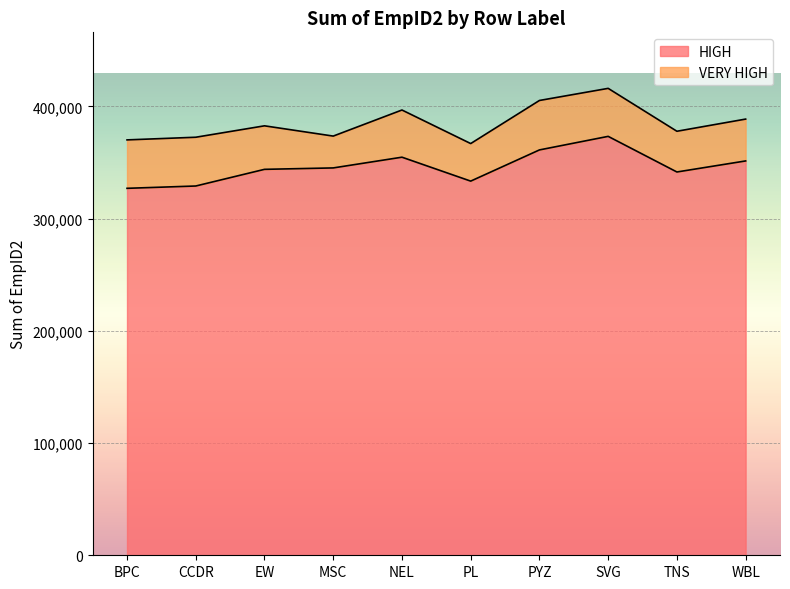

What is the minimum value for HIGH?

327058